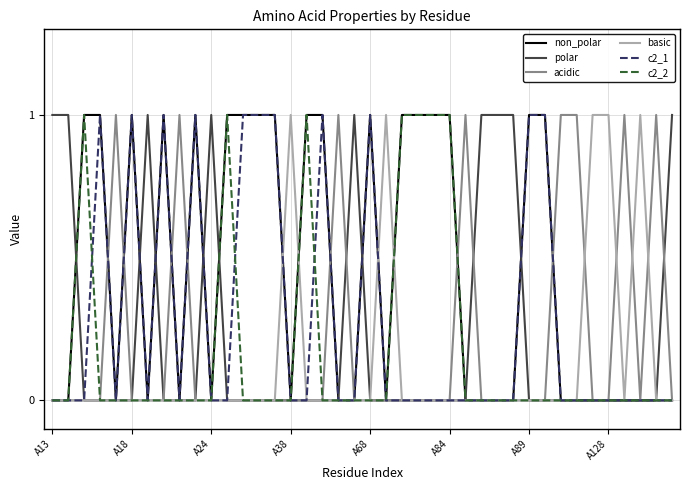

Which series has the largest total across all categories?

non_polar